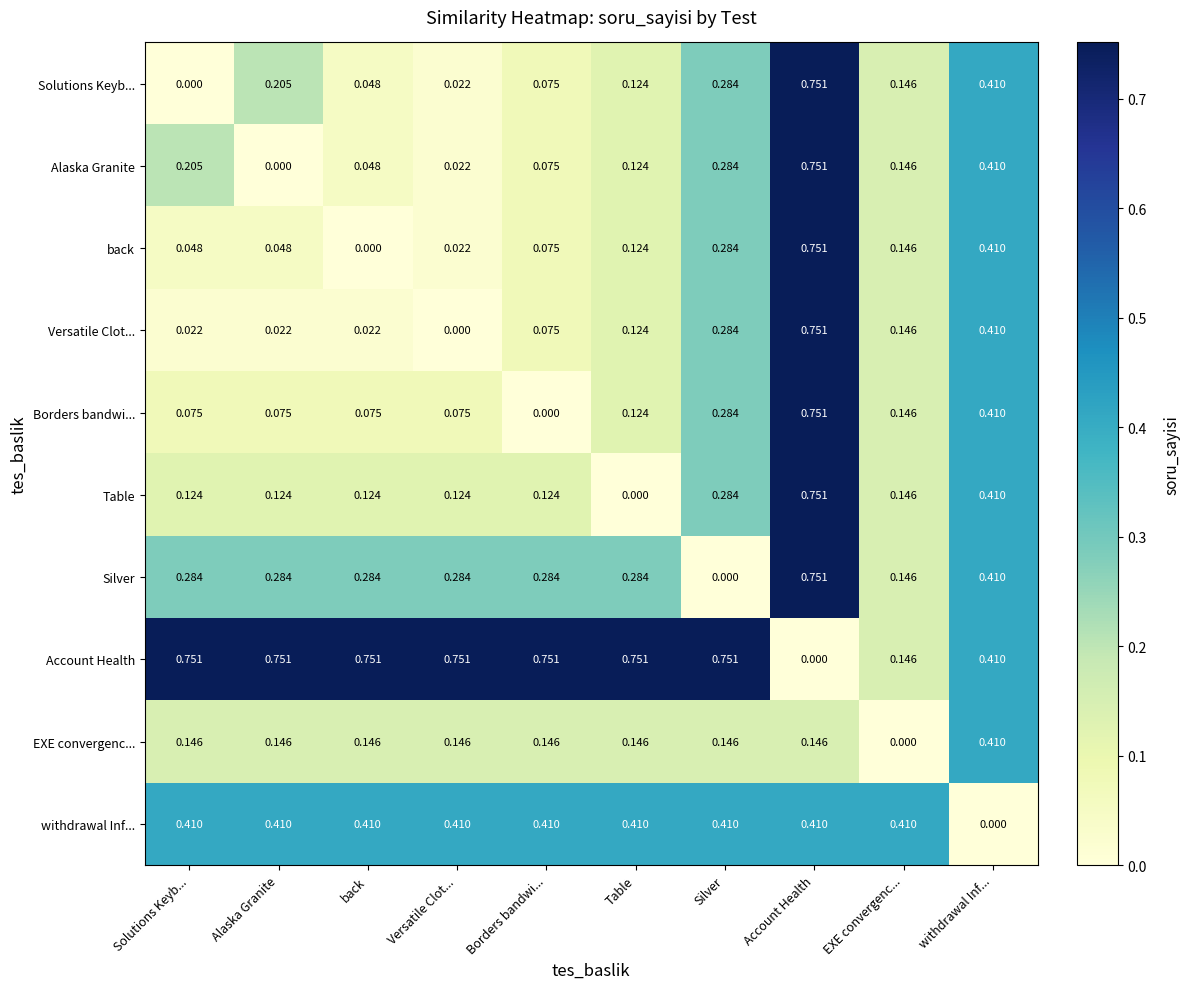

At which label does Solutions Keyb... reach its minimum?

Solutions Keyb...